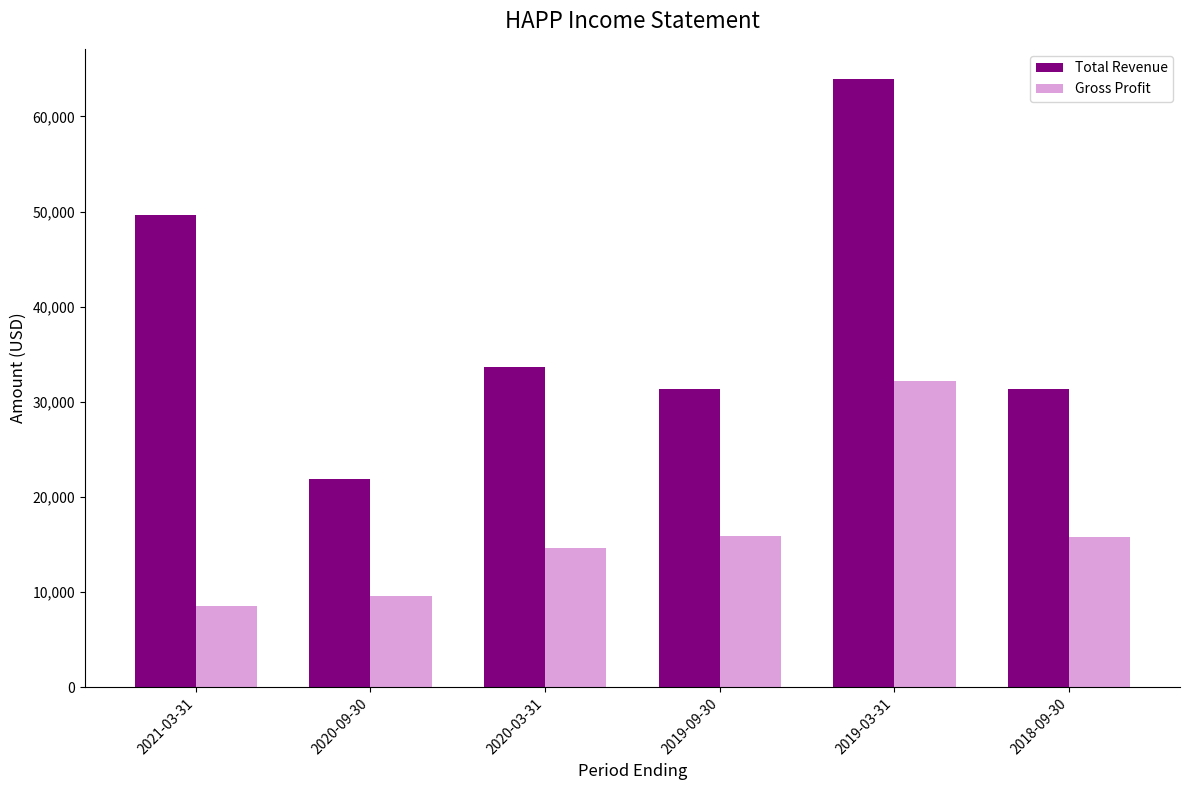

At which label does Total Revenue first exceed 33700?

2021-03-31